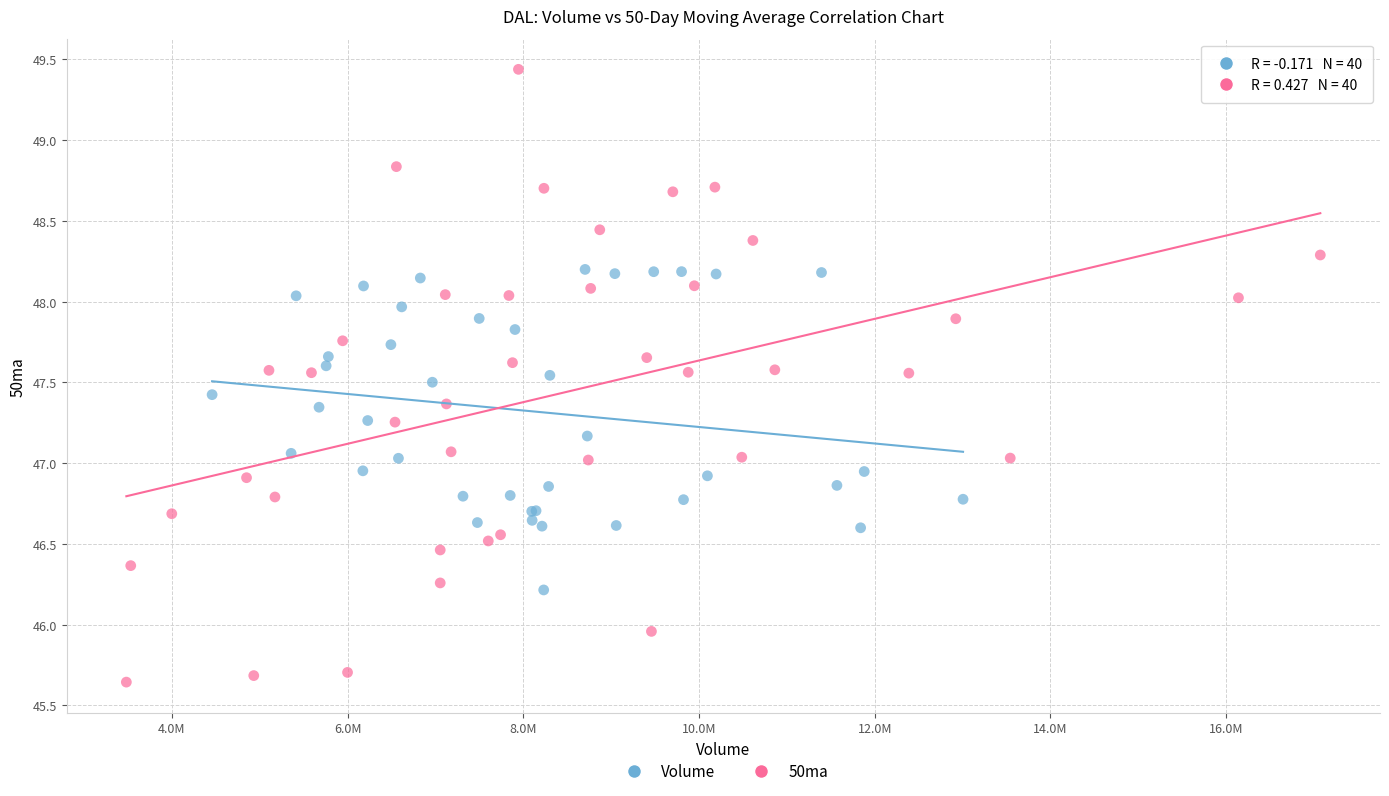

Which series has the largest Y range (max minus min)?

50ma